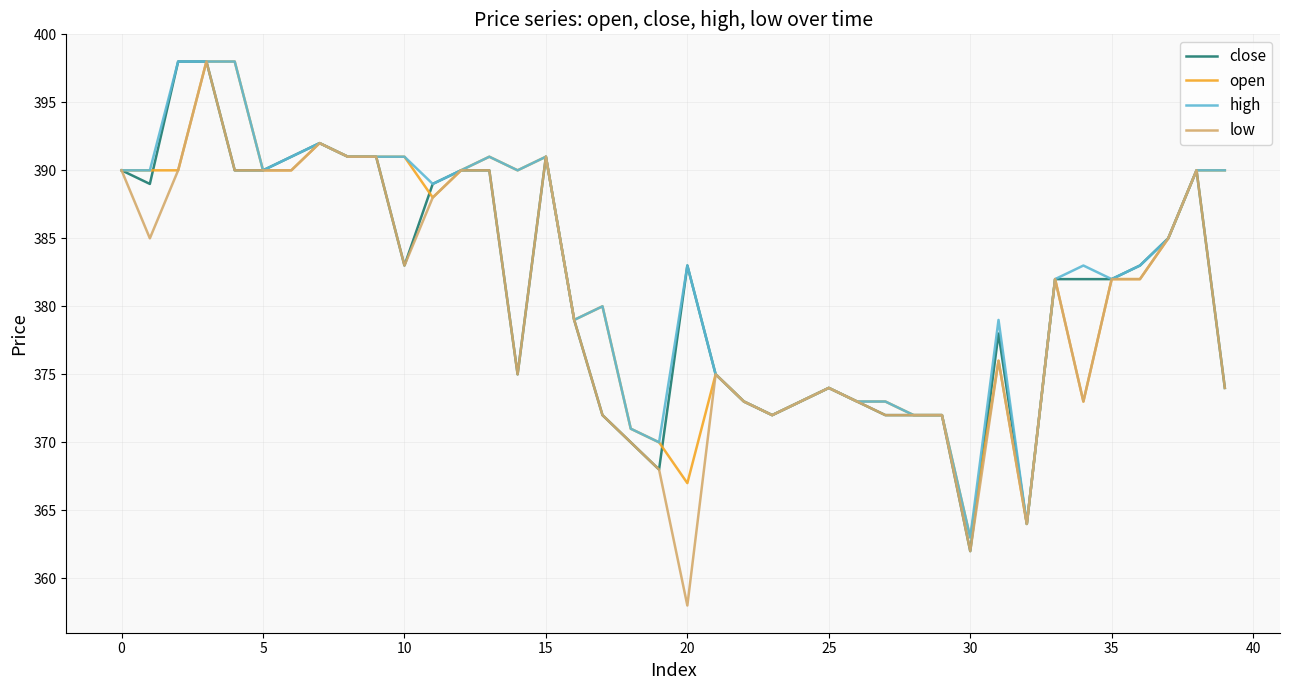

What are all the series names shown in the legend?

close, open, high, low